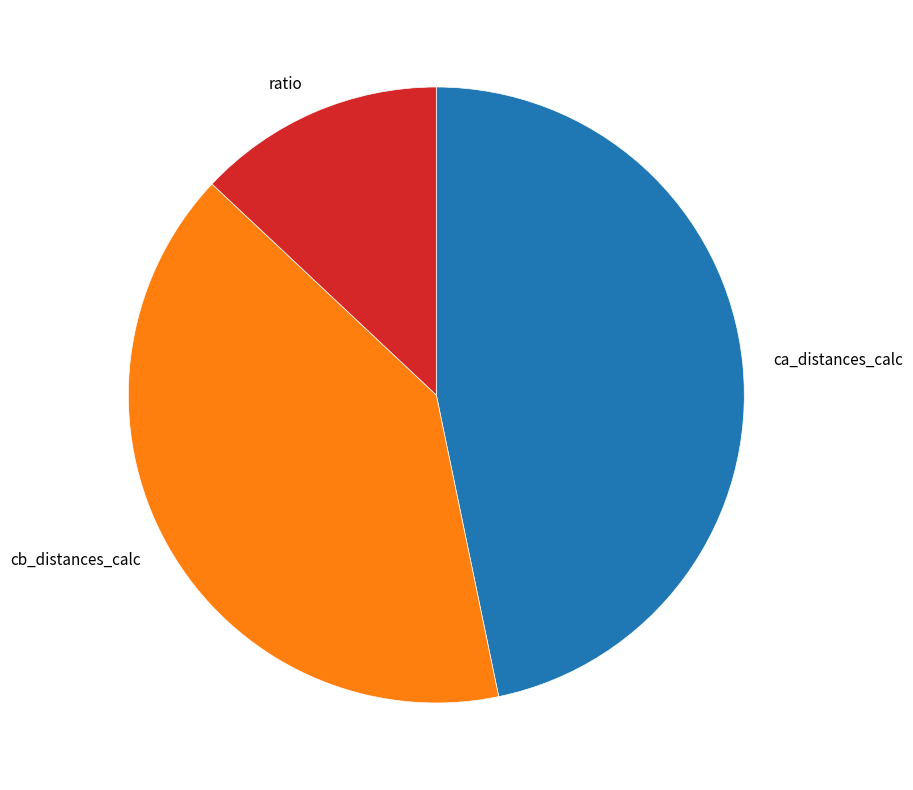

Which has a higher value, cb_distances_calc or ratio?

cb_distances_calc